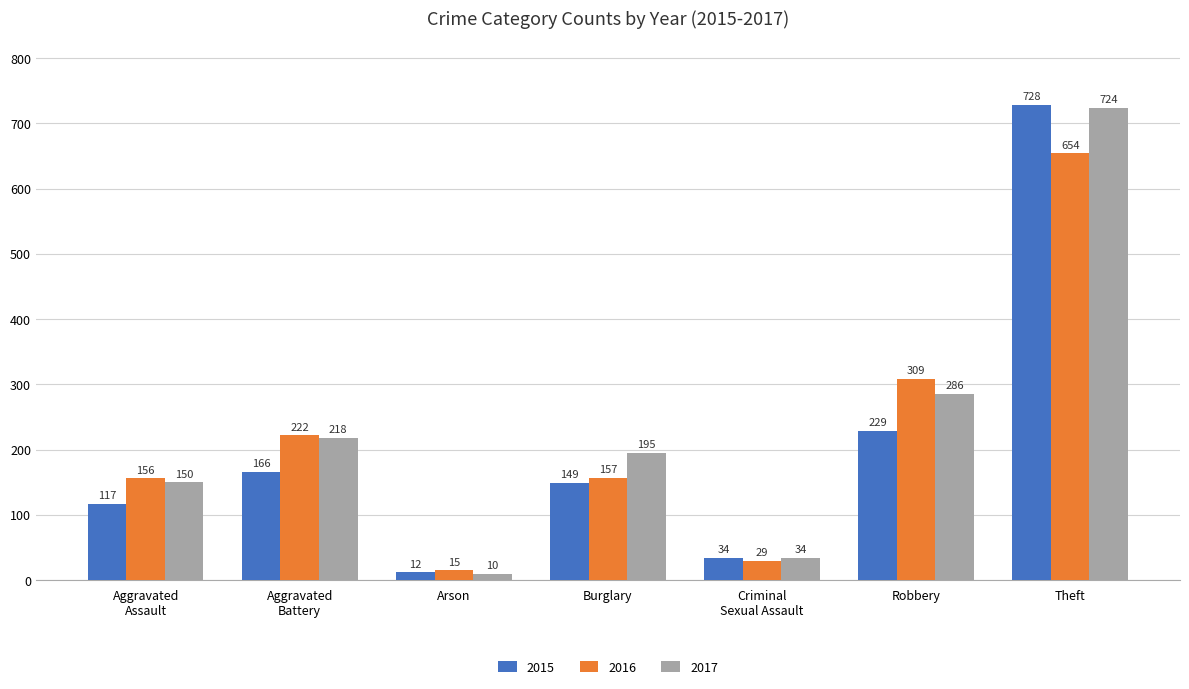

What is the approximate value of 2015 at Burglary, to the nearest 10?

150